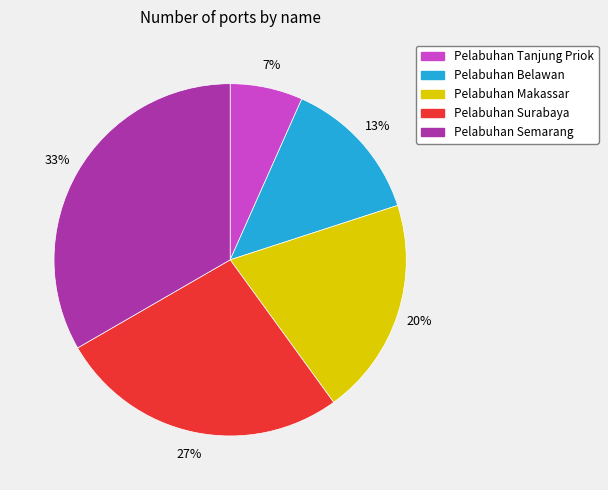

Combined, do Pelabuhan Semarang and Pelabuhan Tanjung Priok account for over 50%?

No